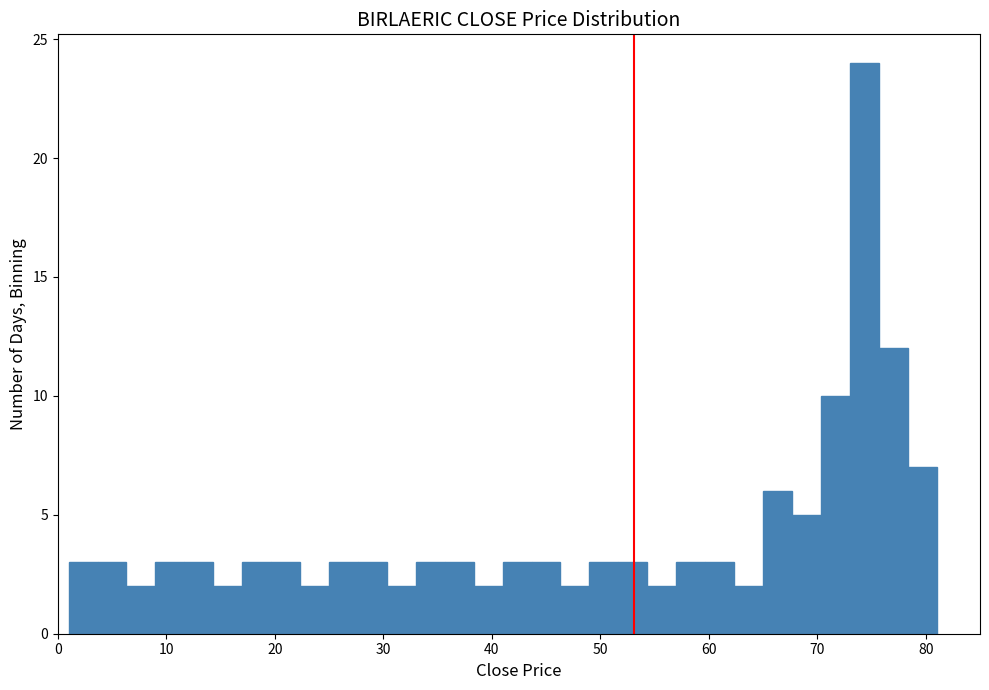

Read against the x-axis, roughly where is the centre of the tallest bar?

74